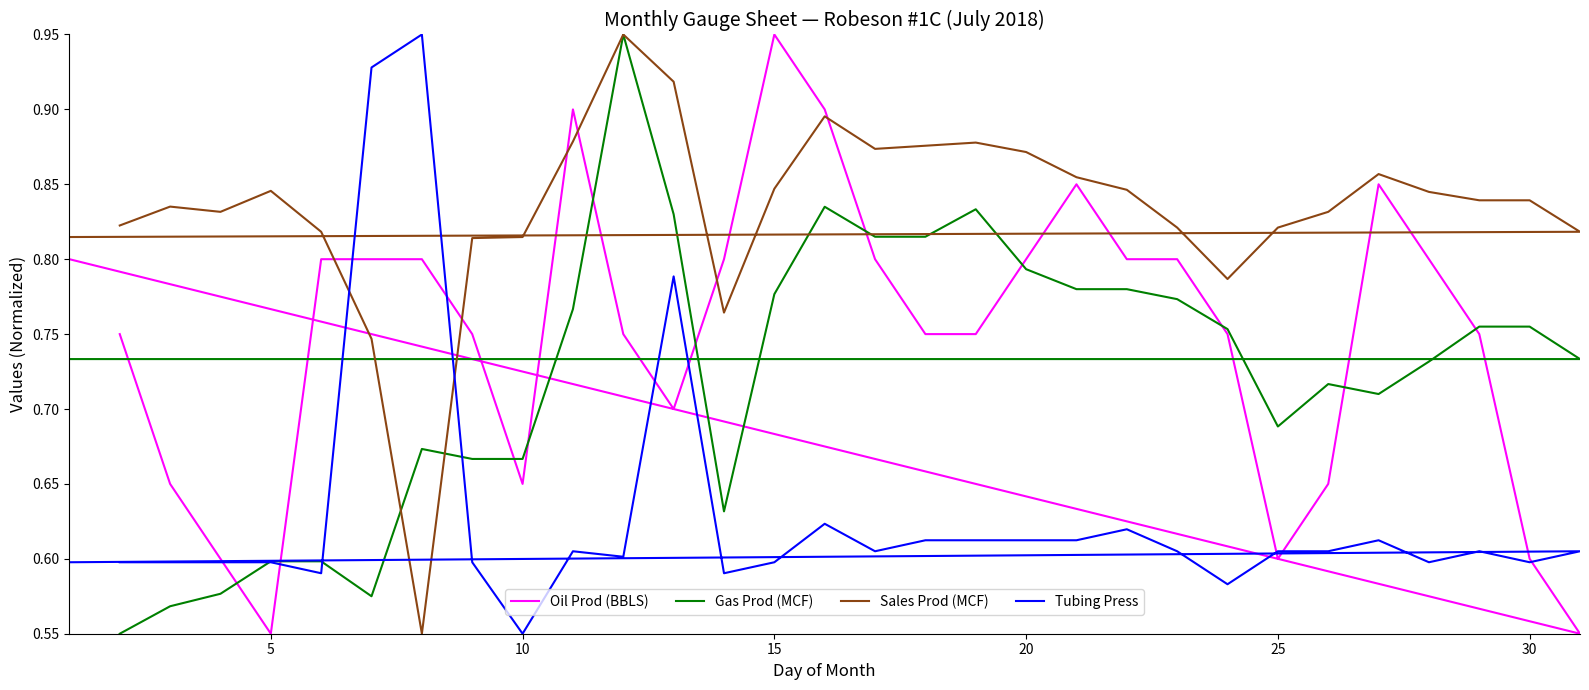

After their last crossing, which series has the higher values: Oil Prod (BBLS) or Sales Prod (MCF)?

Sales Prod (MCF)